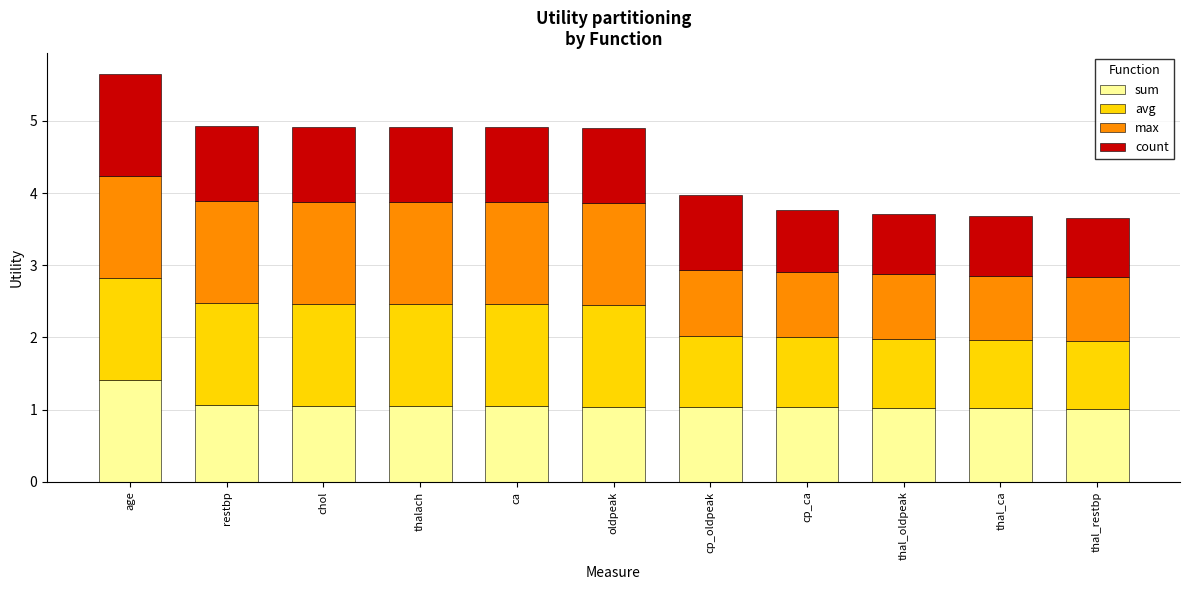

At which label does sum reach its peak?

age